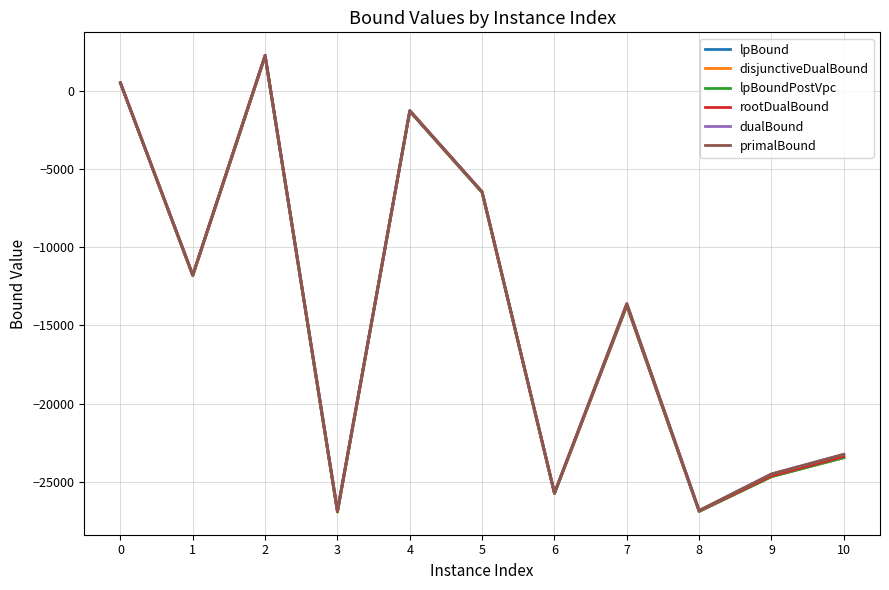

How many values in the dualBound series are below -13610?

6